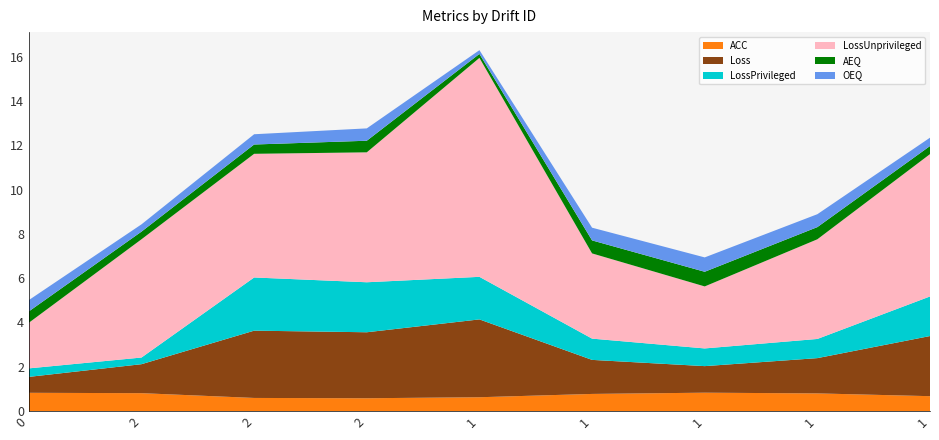

Reading right to left, list all the values displayed in this chart.

ACC: 1=0.7	1=0.8	1=0.8	1=0.8	1=0.6	2=0.6	2=0.6	2=0.8	0=0.8
Loss: 1=2.7	1=1.6	1=1.2	1=1.5	1=3.5	2=3.0	2=3.0	2=1.3	0=0.7
LossPrivileged: 1=1.8	1=0.9	1=0.8	1=1.0	1=1.9	2=2.3	2=2.4	2=0.3	0=0.4
LossUnprivileged: 1=6.4	1=4.5	1=2.8	1=3.8	1=9.9	2=5.9	2=5.6	2=5.3	0=2.1
AEQ: 1=0.4	1=0.5	1=0.7	1=0.6	1=0.2	2=0.5	2=0.4	2=0.3	0=0.5
OEQ: 1=0.4	1=0.6	1=0.6	1=0.6	1=0.2	2=0.6	2=0.5	2=0.3	0=0.5